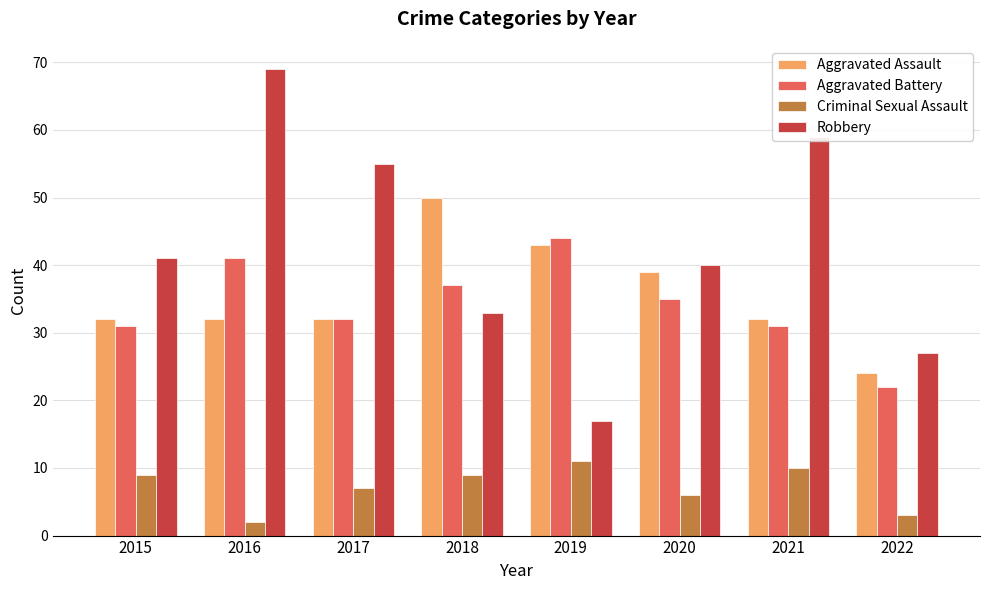

Reading right to left, transcribe all the data shown in this chart.

Aggravated Assault: 2022=24	2021=32	2020=39	2019=43	2018=50	2017=32	2016=32	2015=32
Aggravated Battery: 2022=22	2021=31	2020=35	2019=44	2018=37	2017=32	2016=41	2015=31
Criminal Sexual Assault: 2022=3	2021=10	2020=6	2019=11	2018=9	2017=7	2016=2	2015=9
Robbery: 2022=27	2021=59	2020=40	2019=17	2018=33	2017=55	2016=69	2015=41